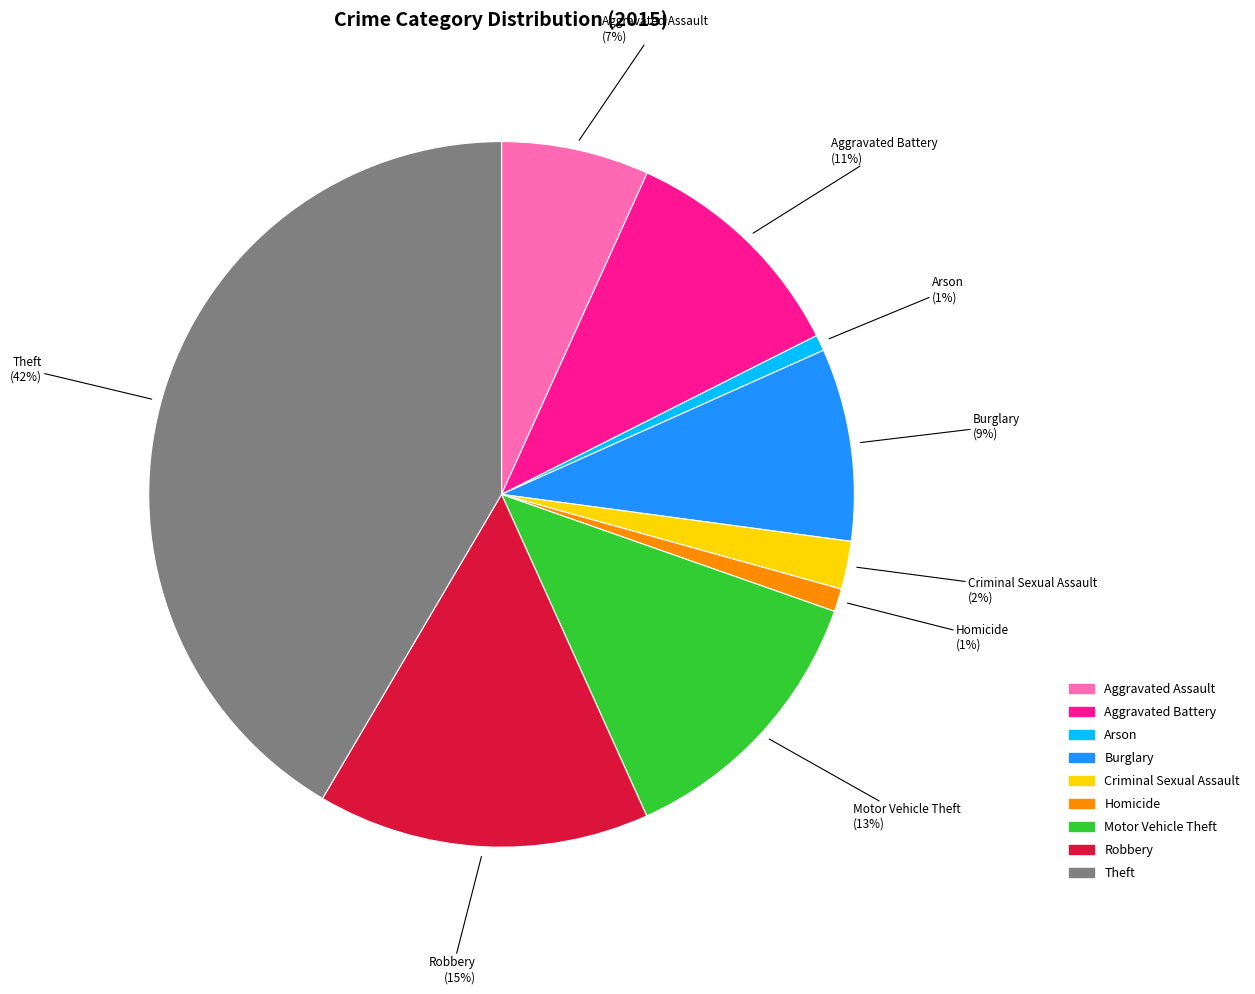

Combined, do Aggravated Assault and Arson account for over 50%?

No